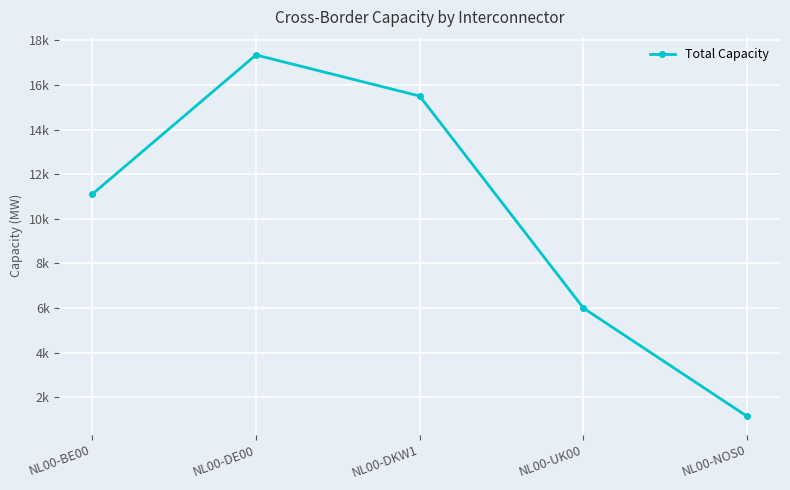

Is this an area chart (filled region under the line)?

No